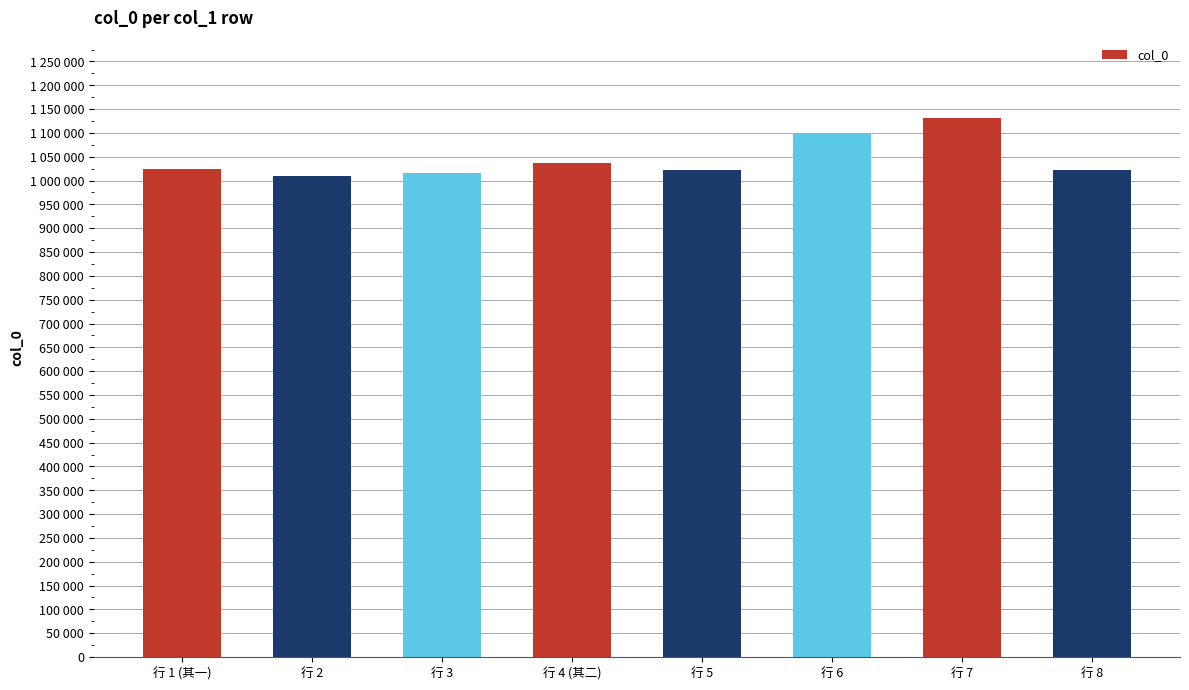

The value at 行 4 (其二) is 1037341. True or false?

True